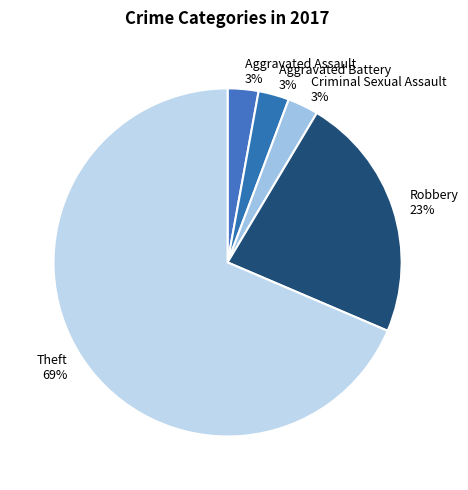

How many slices are in this pie chart?

5